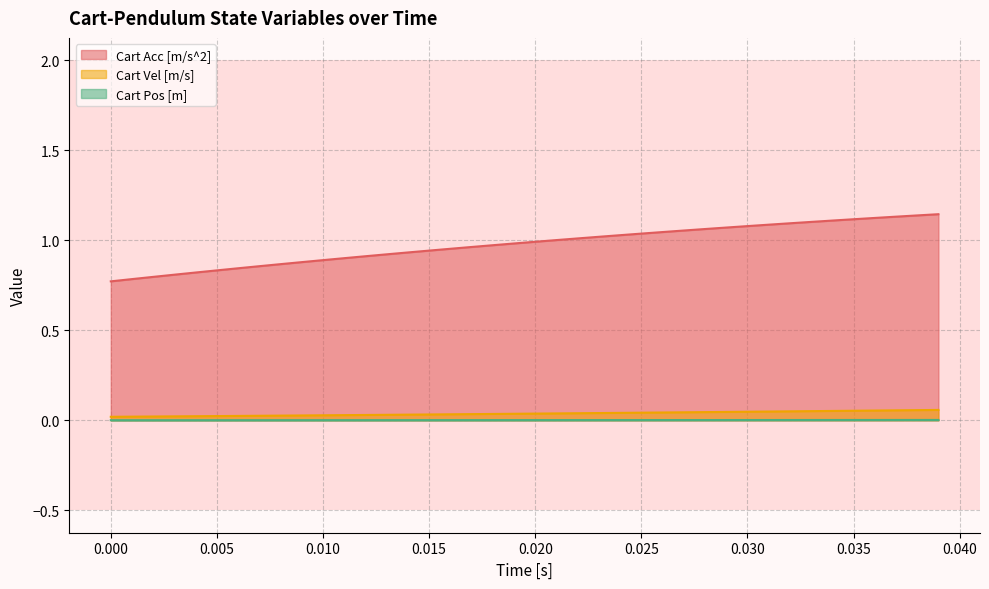

Which series has the largest range (max minus min)?

Cart Acc [m/s^2]